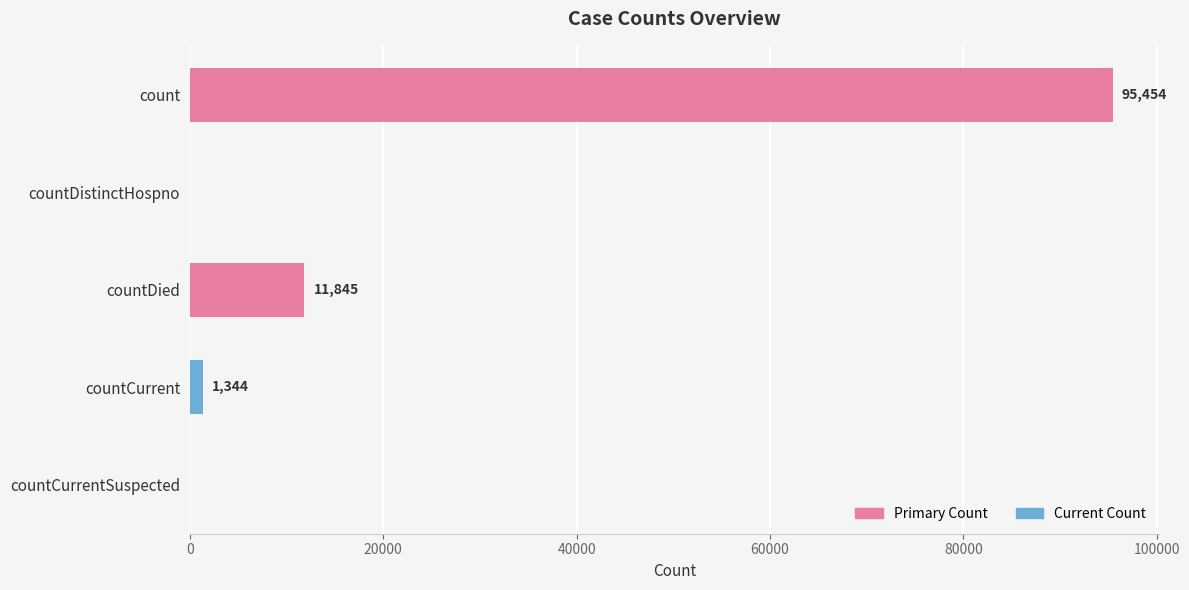

Is it true that the value at countDied is 11845?

True